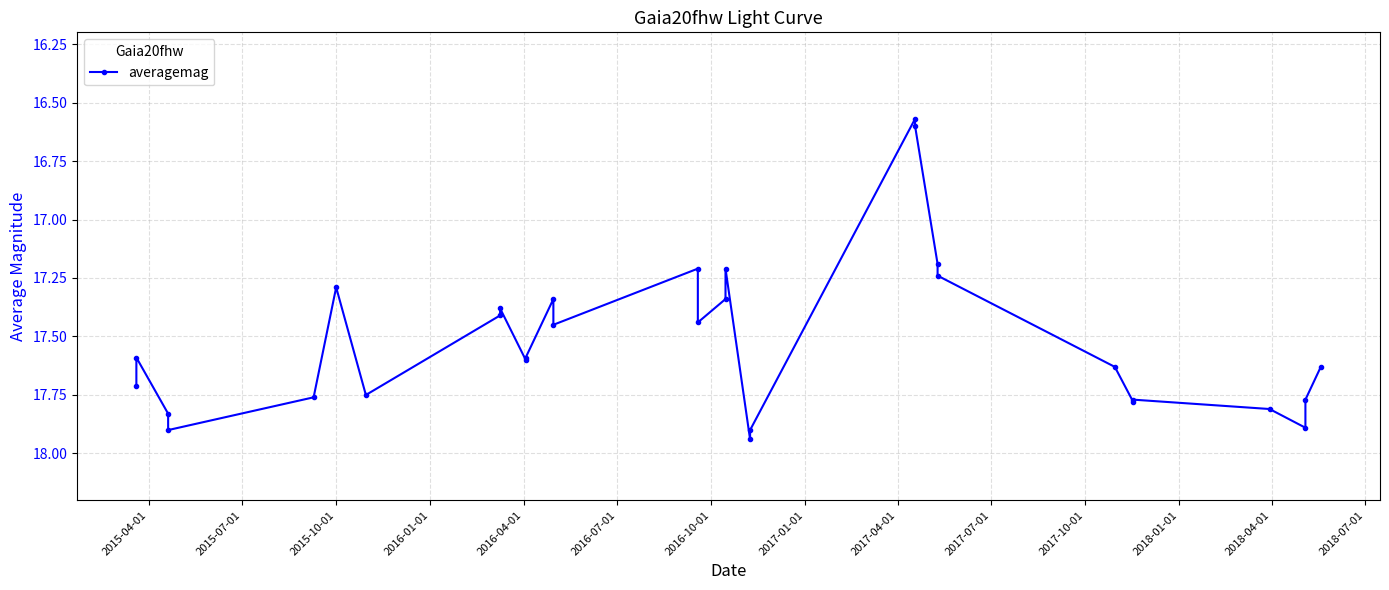

Count the number of categories in the chart.

30